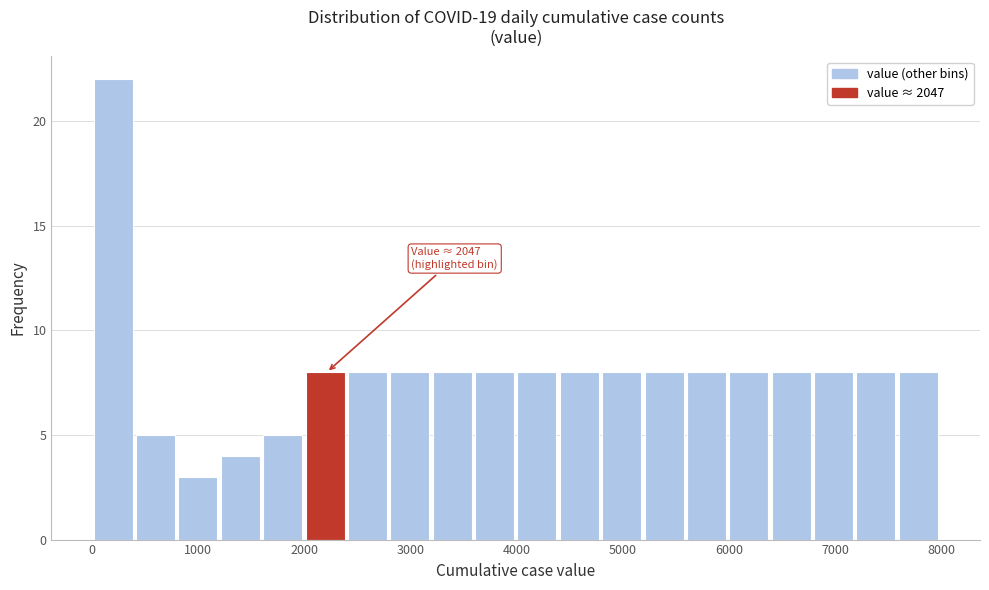

Around what value on the x-axis is the tallest bar? Give the approximate position of its centre, as read against the axis.

200